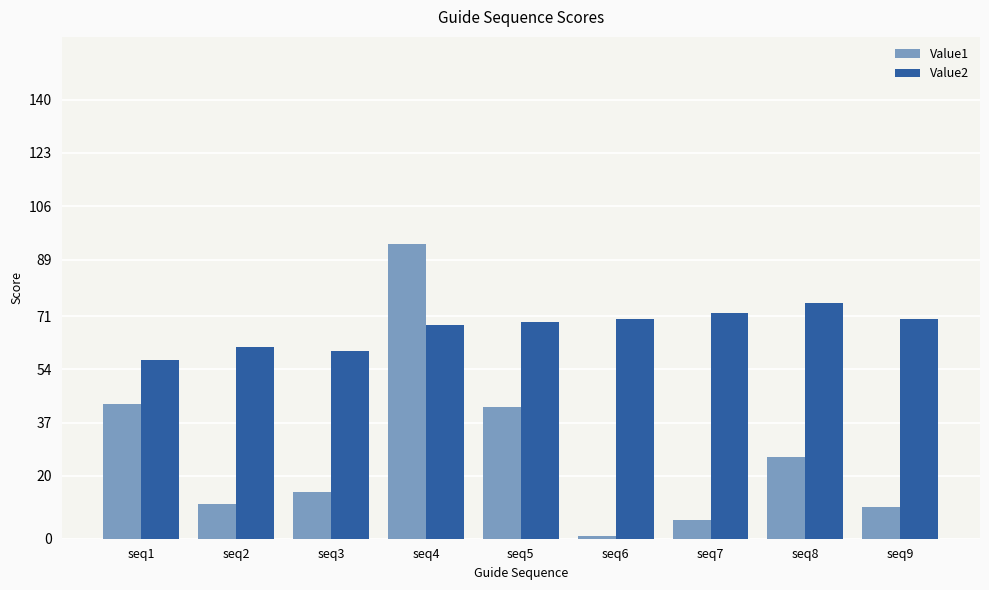

What is the difference between the highest and lowest values at seq1?

14